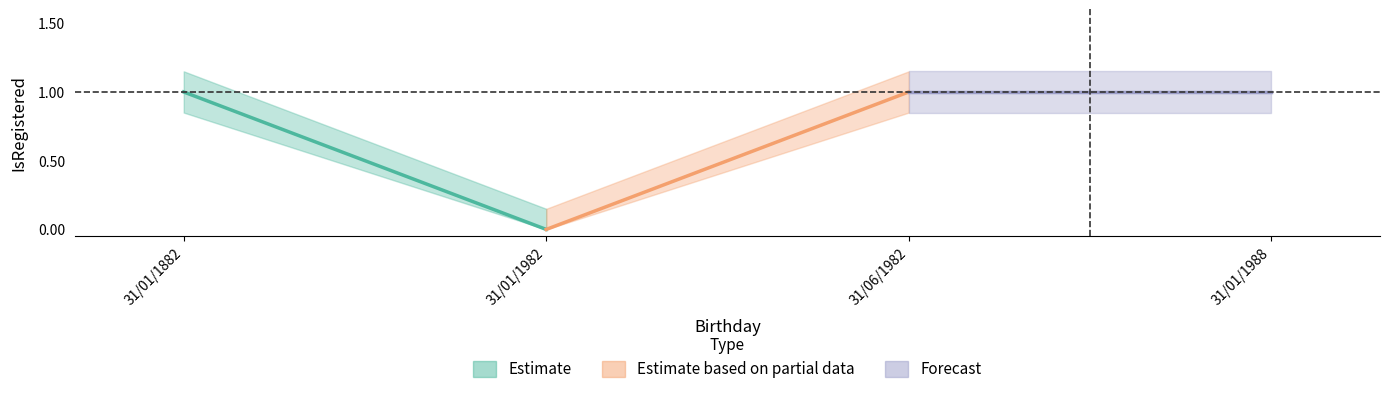

At which category does the chart reach its peak across all series?

31/01/1882